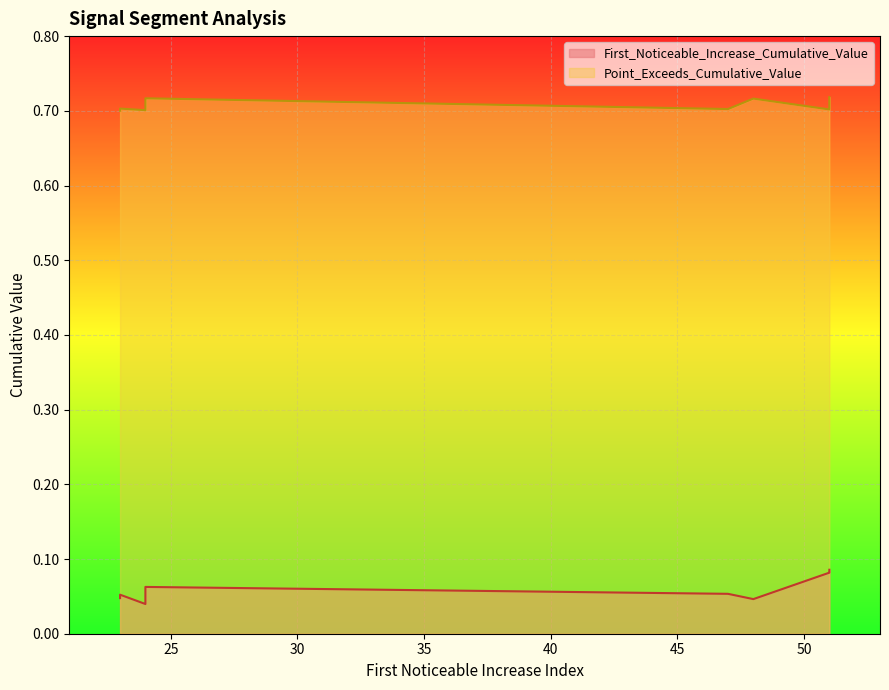

Is it true that First_Noticeable_Increase_Cumulative_Value equals 0.1 at 23?

False